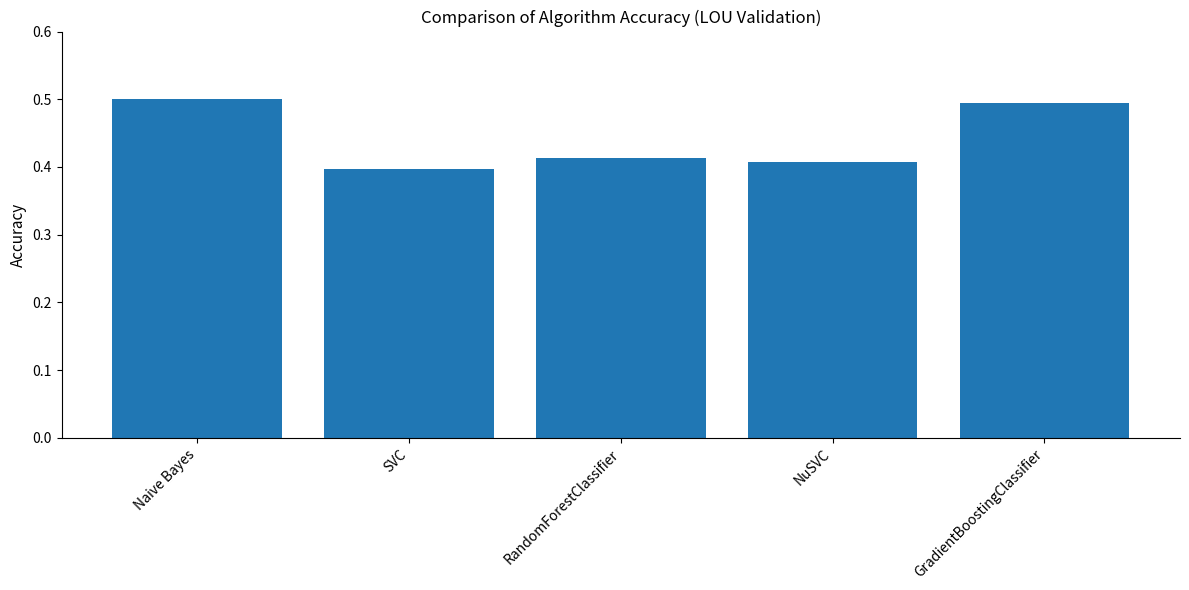

At which label is the value closest to 0?

SVC